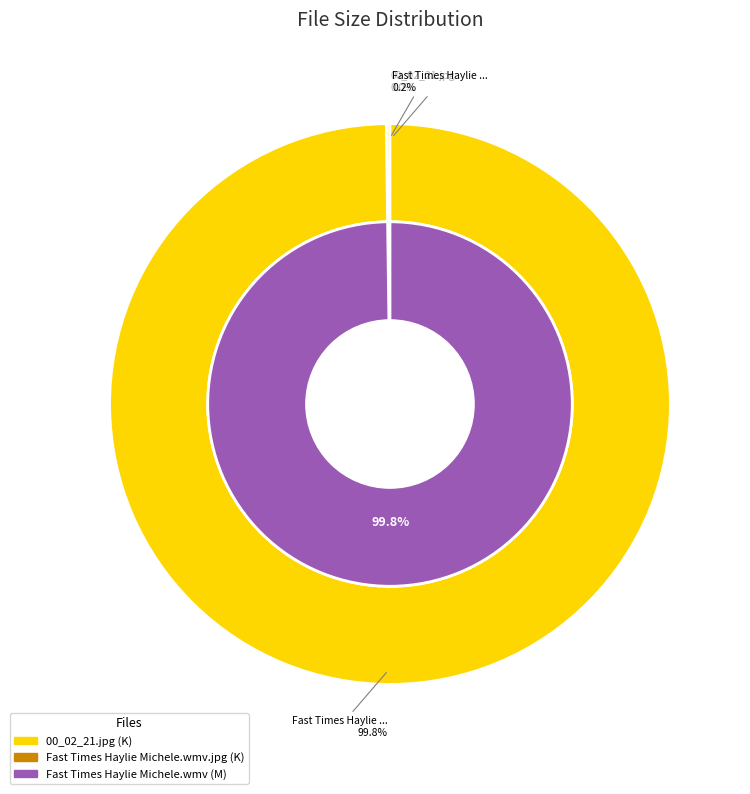

Is it true that Fast Times Haylie Michele.wmv.jpg is 54% of the pie?

False